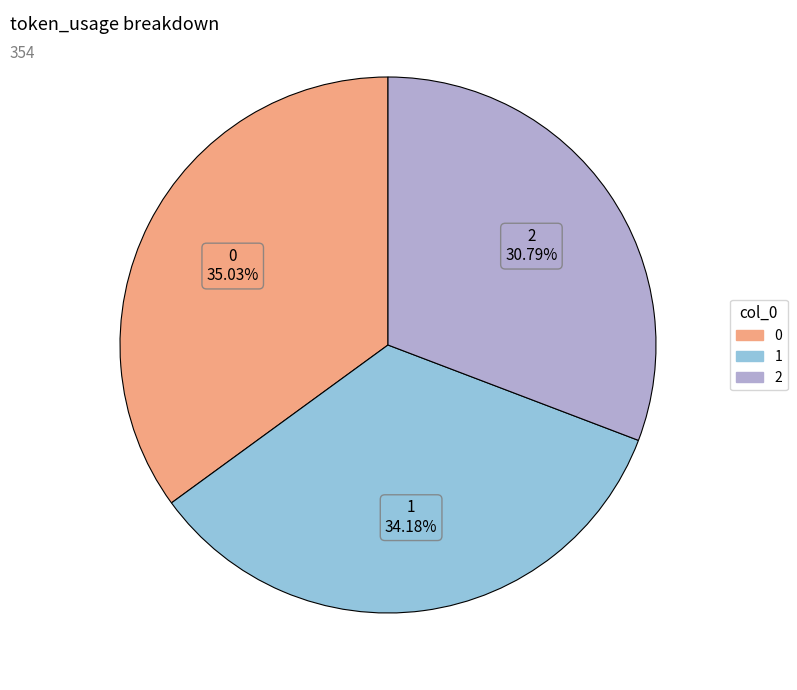

Rank the categories by value from lowest to highest.

2, 1, 0